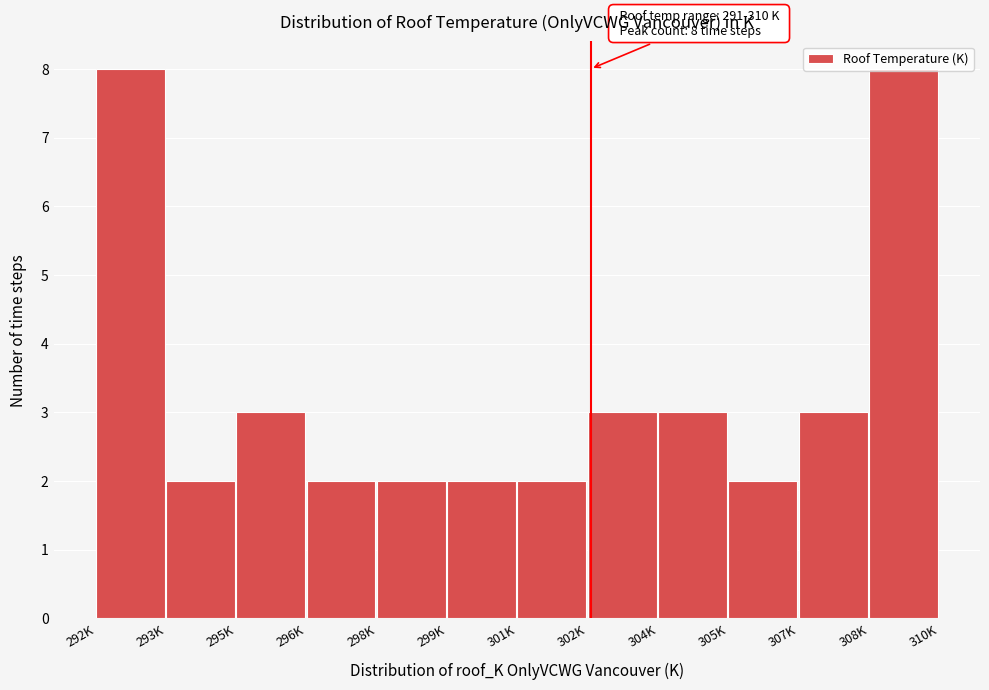

What is the value of the 5th bar from the left?

2